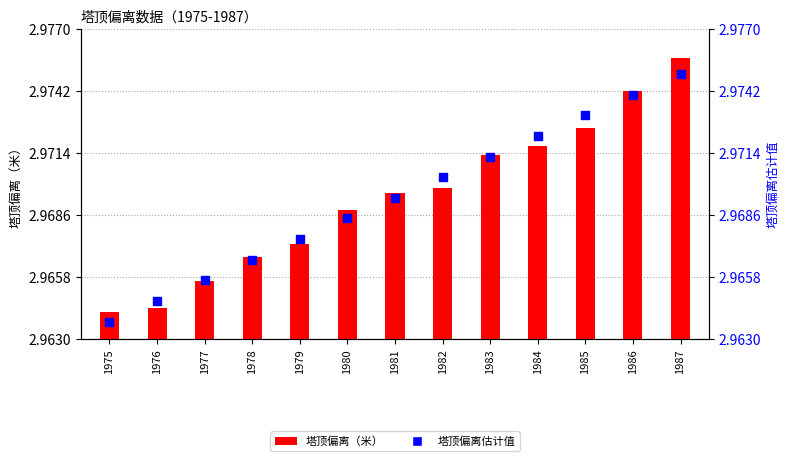

Which series contains the lowest Y value?

塔顶偏离估计值